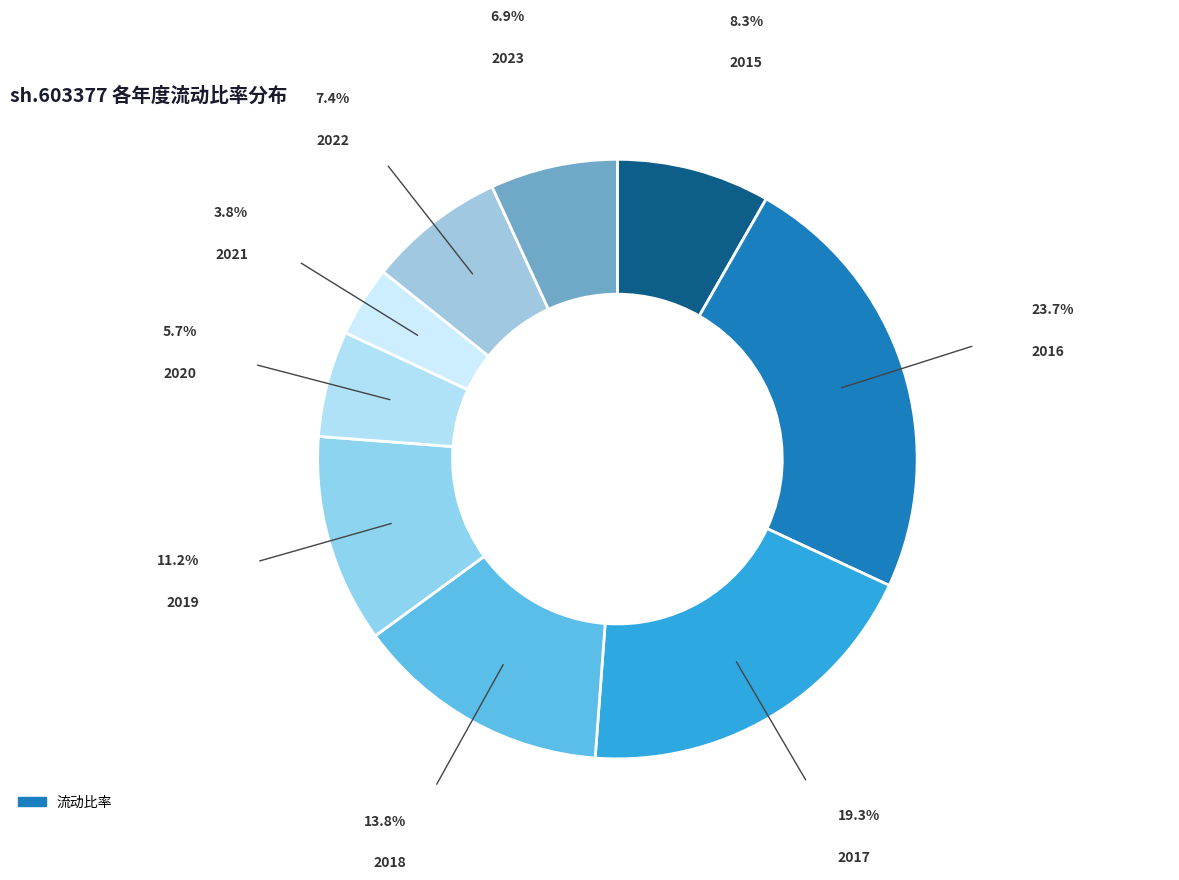

Count the number of slices in the pie.

9